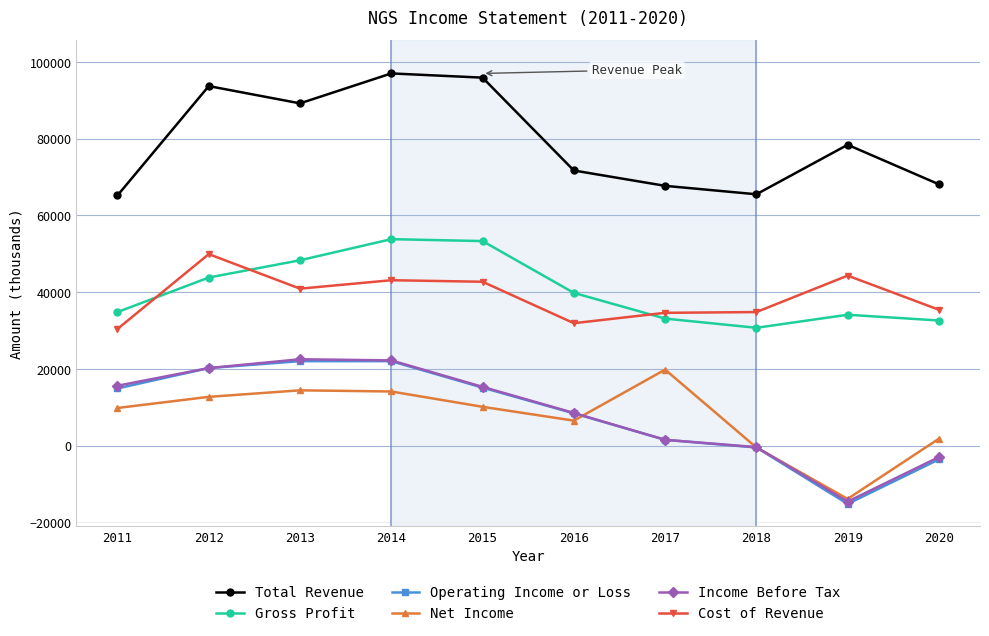

Where is Gross Profit nearest to the value 42250?

2012